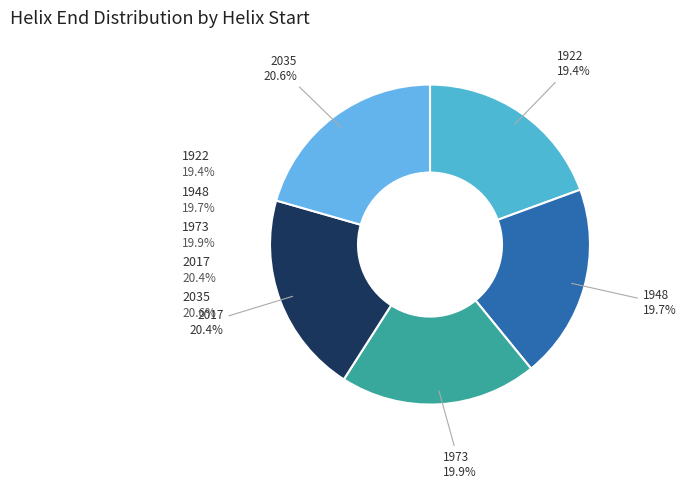

Which category has the smallest portion of the pie?

1922